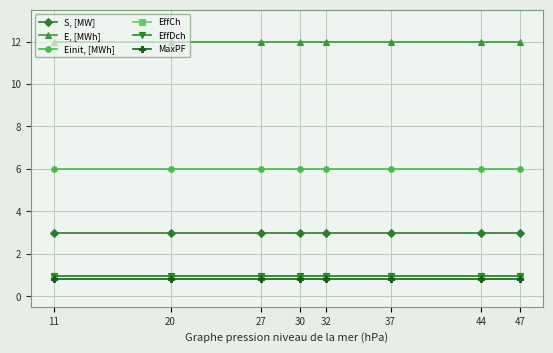

Is this an area chart (filled region under the line)?

No